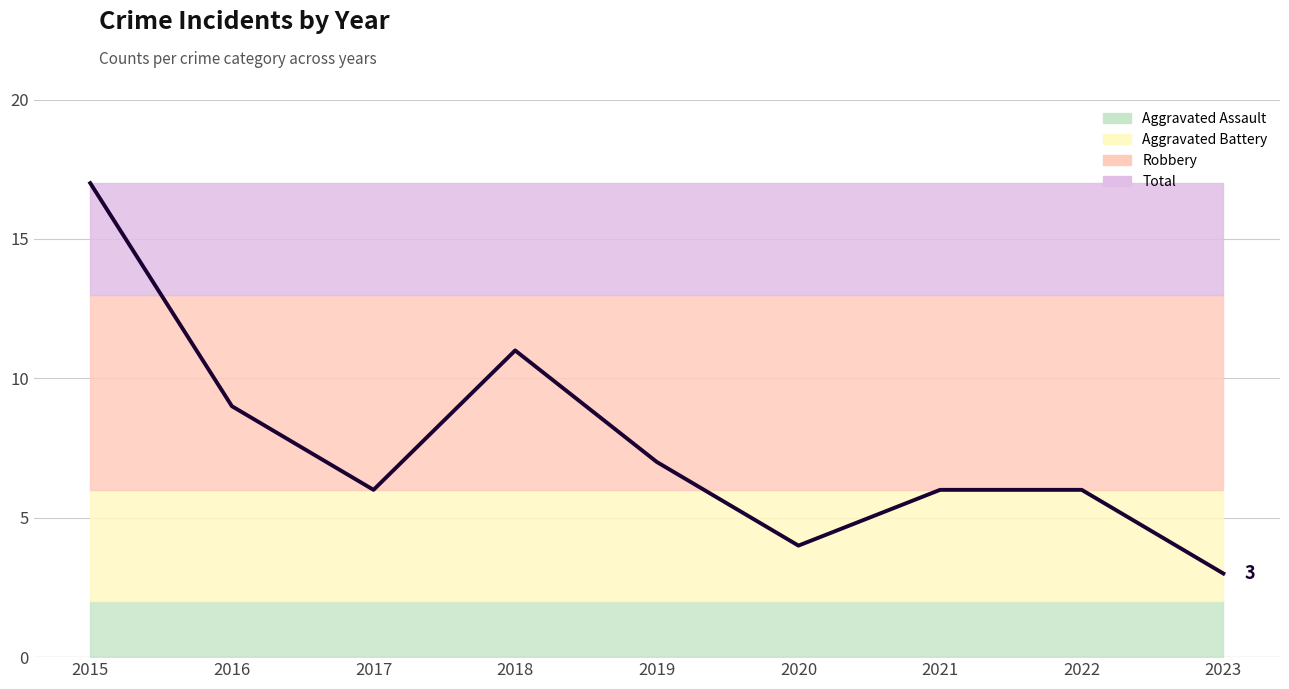

Which series changed the most between 2021 and 2022?

Aggravated Battery